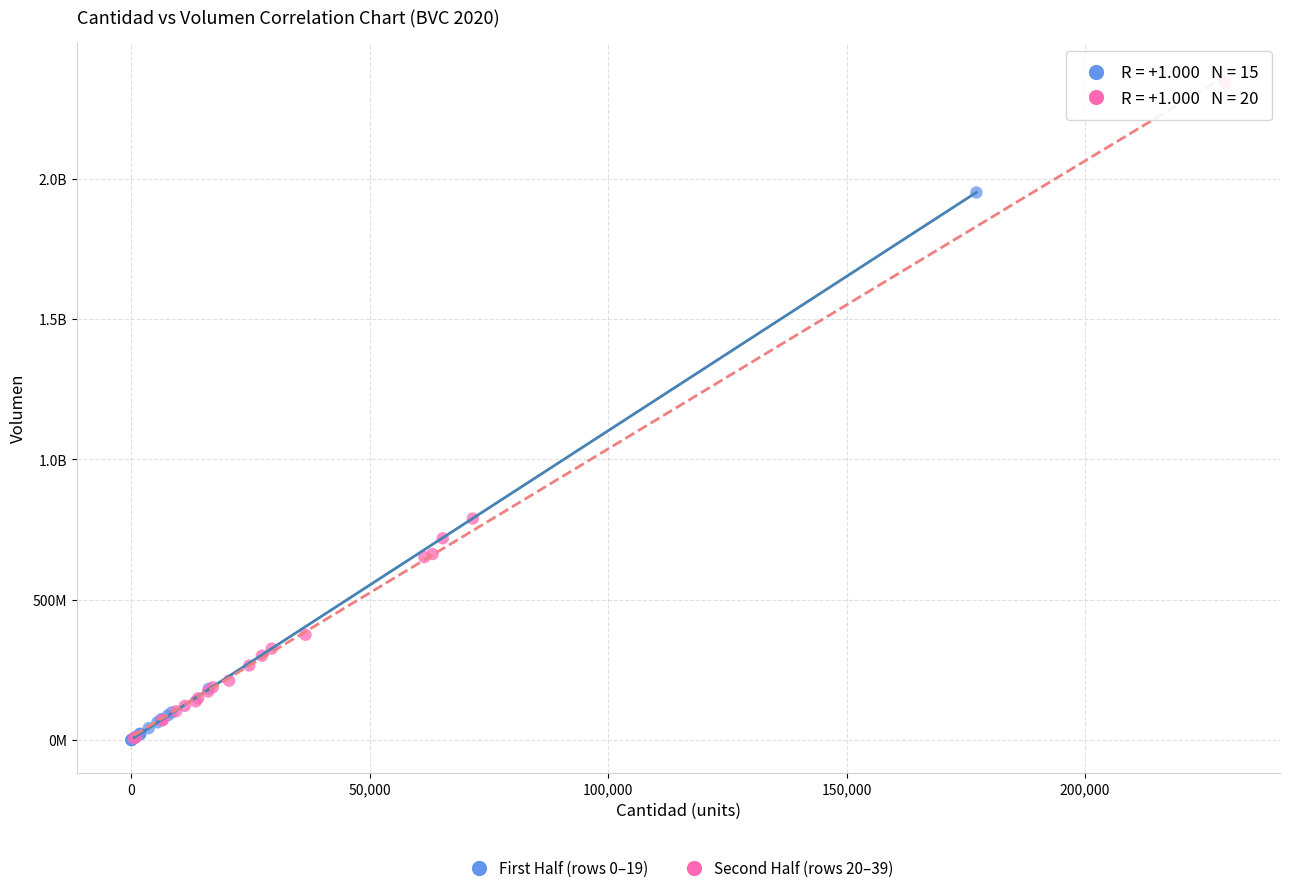

What are all the series names shown in the legend?

First Half (rows 0–19), Second Half (rows 20–39)